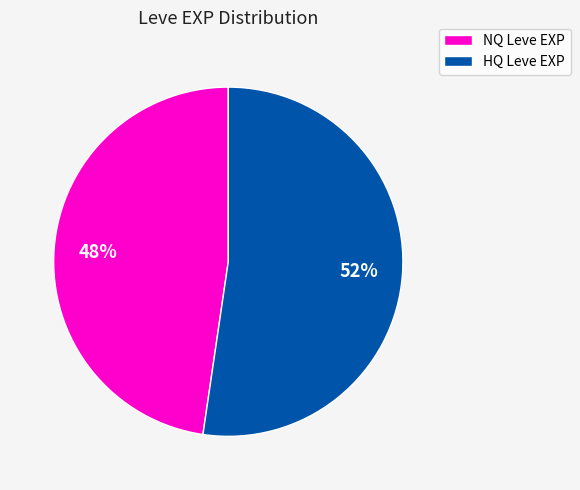

Is there any slice that represents more than half of the pie?

Yes